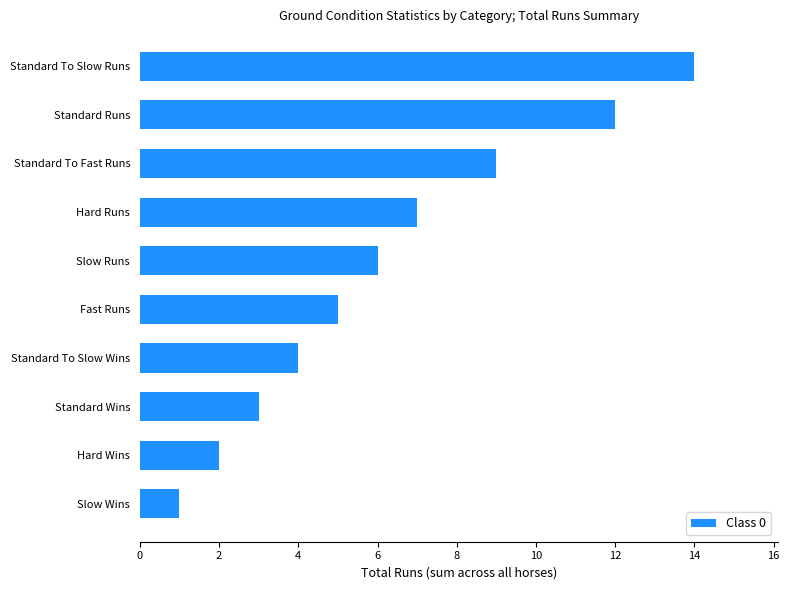

Reading bottom to top, extract all data points from this chart.

Slow Wins=1	Hard Wins=2	Standard Wins=3	Standard To Slow Wins=4	Fast Runs=5	Slow Runs=6	Hard Runs=7	Standard To Fast Runs=9	Standard Runs=12	Standard To Slow Runs=14